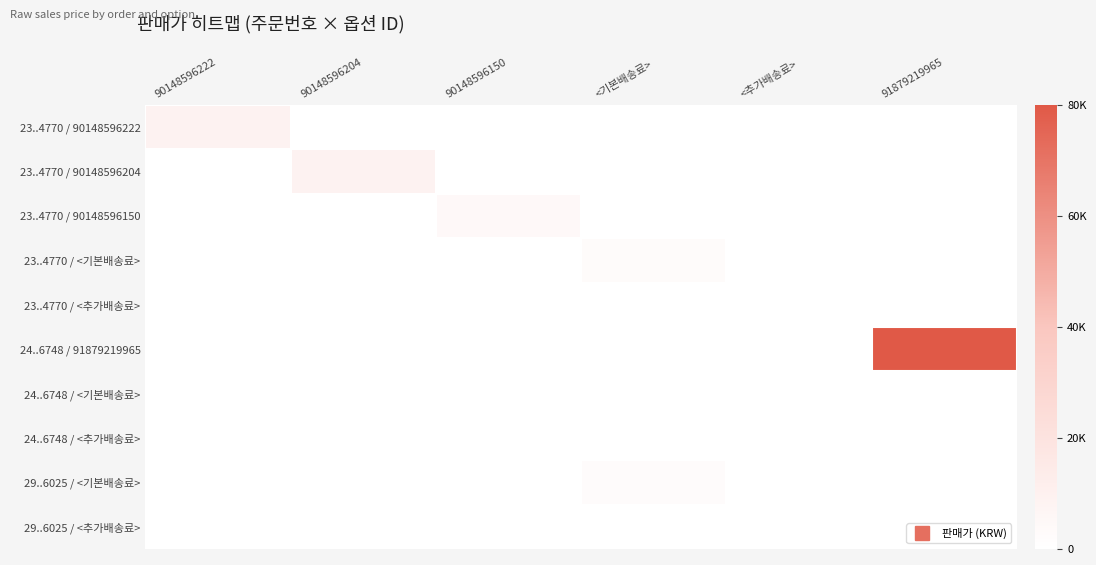

Reading left to right, list all the values displayed in this chart.

23..4770 / 90148596222: 90148596222=9000	90148596204=0	90148596150=0	<기본배송료>=0	<추가배송료>=0	91879219965=0
23..4770 / 90148596204: 90148596222=0	90148596204=9000	90148596150=0	<기본배송료>=0	<추가배송료>=0	91879219965=0
23..4770 / 90148596150: 90148596222=0	90148596204=0	90148596150=4500	<기본배송료>=0	<추가배송료>=0	91879219965=0
23..4770 / <기본배송료>: 90148596222=0	90148596204=0	90148596150=0	<기본배송료>=3000	<추가배송료>=0	91879219965=0
23..4770 / <추가배송료>: 90148596222=0	90148596204=0	90148596150=0	<기본배송료>=0	<추가배송료>=0	91879219965=0
24..6748 / 91879219965: 90148596222=0	90148596204=0	90148596150=0	<기본배송료>=0	<추가배송료>=0	91879219965=80000
24..6748 / <기본배송료>: 90148596222=0	90148596204=0	90148596150=0	<기본배송료>=0	<추가배송료>=0	91879219965=0
24..6748 / <추가배송료>: 90148596222=0	90148596204=0	90148596150=0	<기본배송료>=0	<추가배송료>=0	91879219965=0
29..6025 / <기본배송료>: 90148596222=0	90148596204=0	90148596150=0	<기본배송료>=2800	<추가배송료>=0	91879219965=0
29..6025 / <추가배송료>: 90148596222=0	90148596204=0	90148596150=0	<기본배송료>=0	<추가배송료>=0	91879219965=0